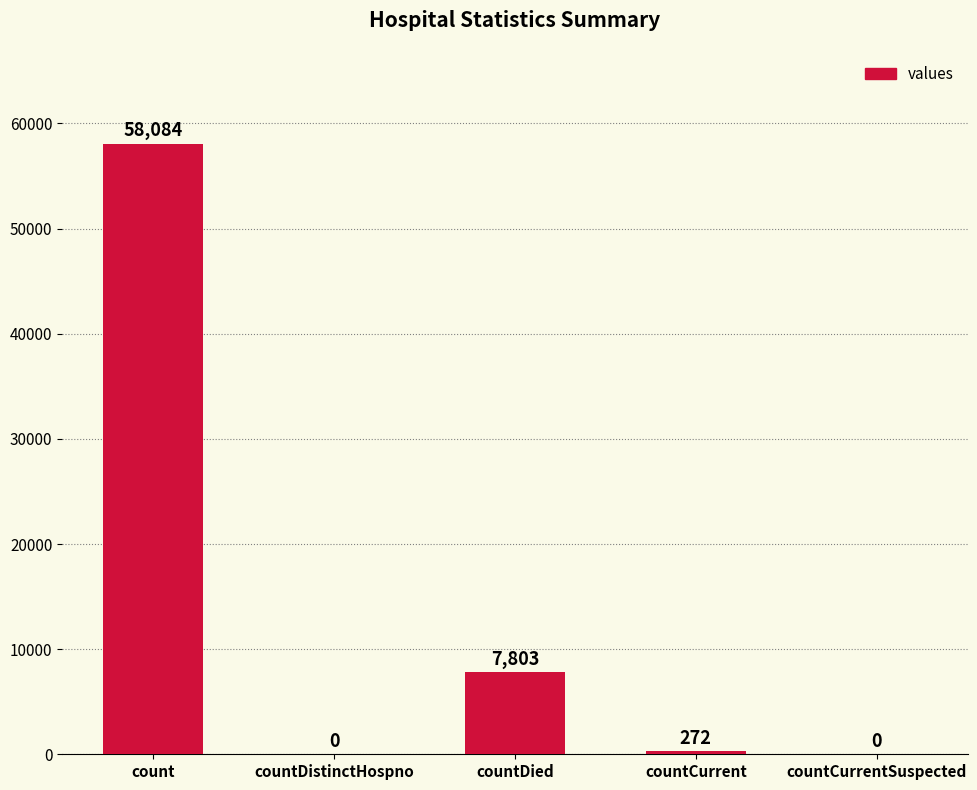

What is the maximum value shown in the chart?

58084